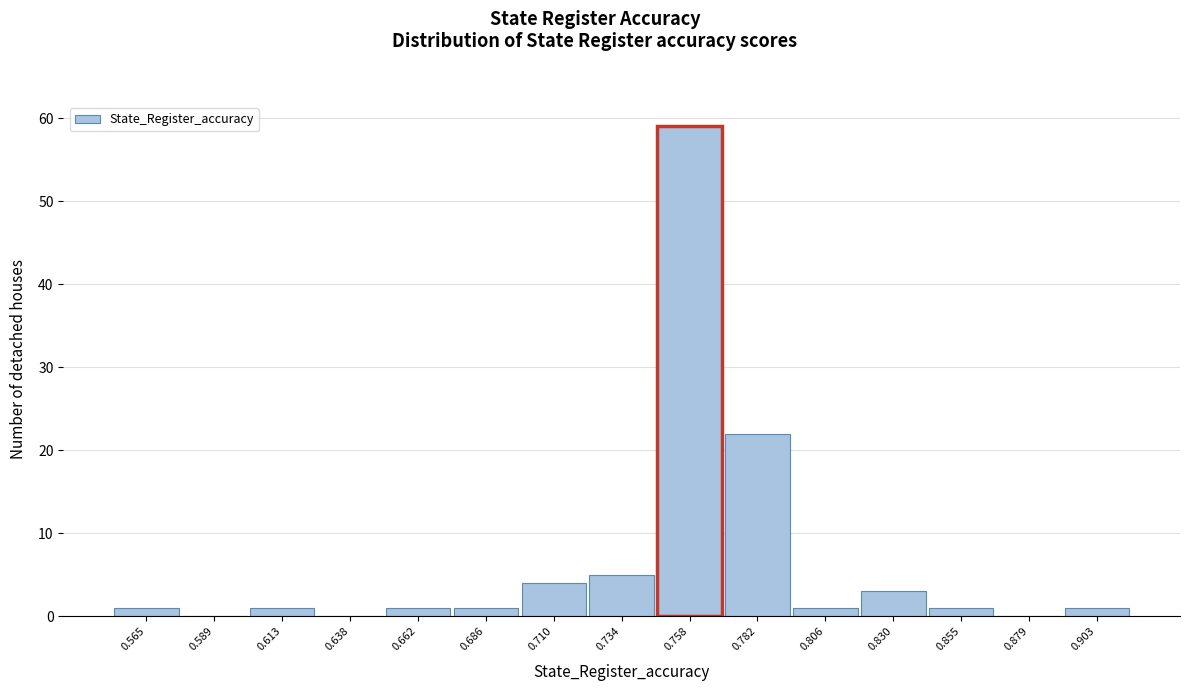

Over which range of the x-axis is the bar tallest?

0.745 to 0.770